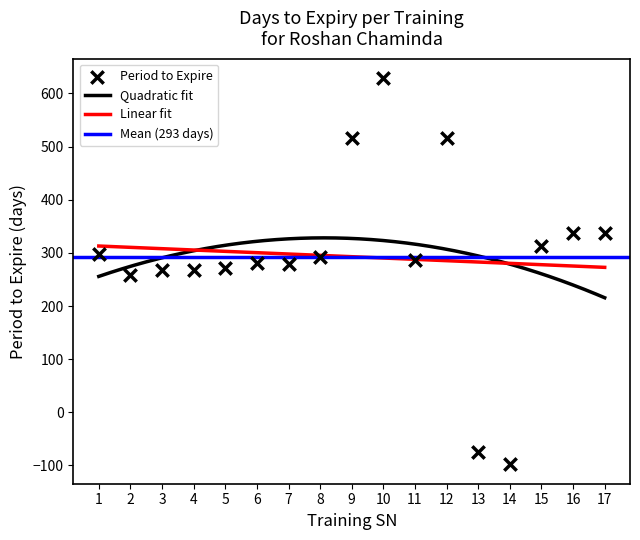

What is the change in value from 4 to 9?

+249